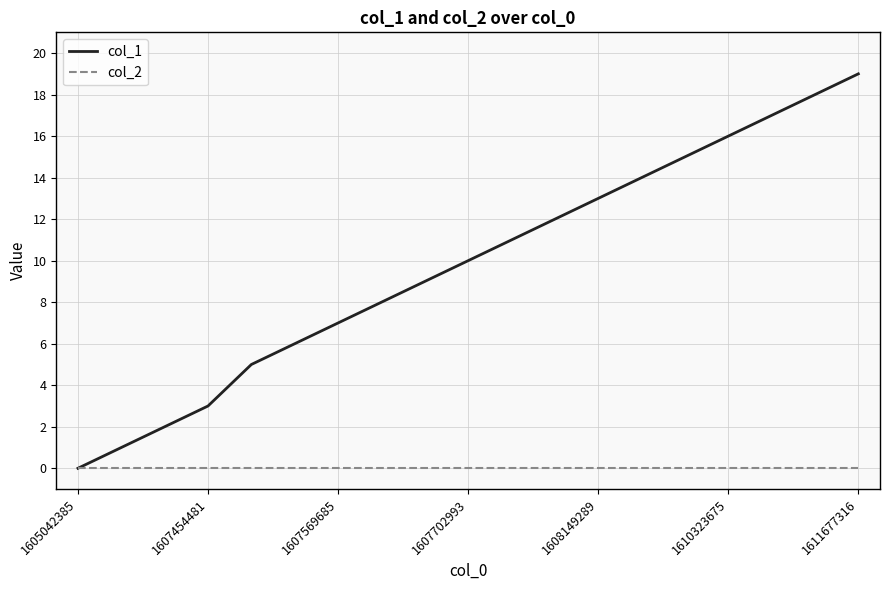

Which series has the largest total across all categories?

col_1